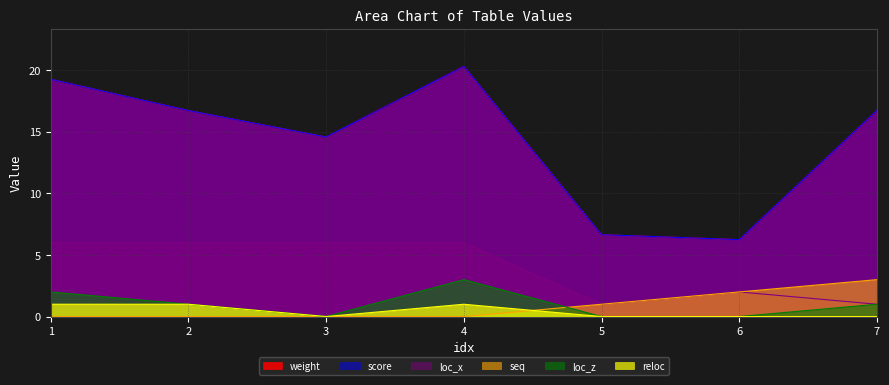

Reading left to right, extract all data points from this chart.

weight: 19.3	16.7	14.6	20.3	6.7	6.2	16.8
score: 19.3	16.7	14.6	20.3	6.7	6.2	16.8
loc_z: 2.0	1.0	0.0	3.0	0.0	0.0	1.0
seq: 0.0	0.0	0.0	0.0	1.0	2.0	3.0
loc_x: 6.0	6.0	6.0	6.0	1.0	2.0	1.0
reloc: 1.0	1.0	0.0	1.0	0.0	0.0	0.0